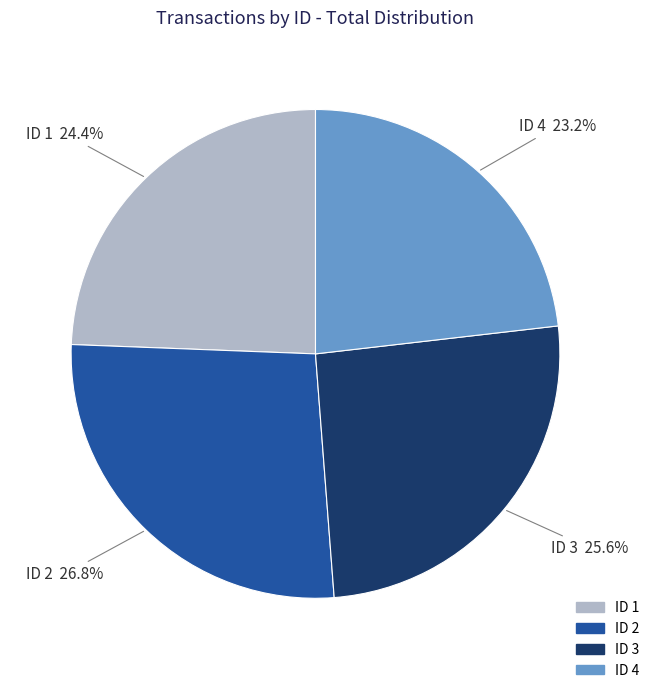

Is there a majority slice in this chart?

No